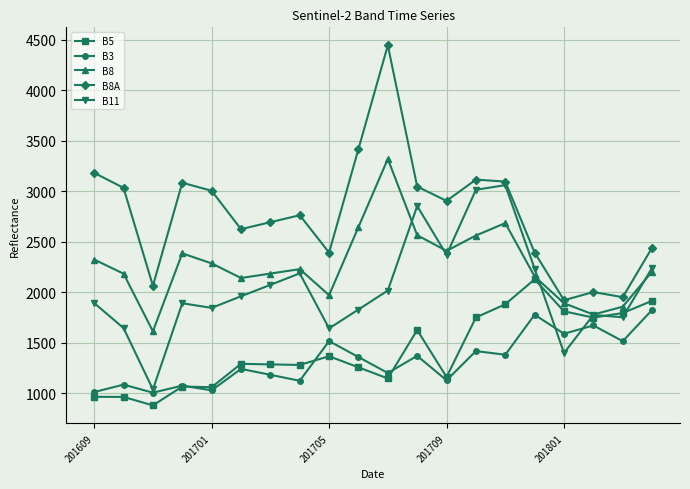

Which series has the largest total across all categories?

B8A